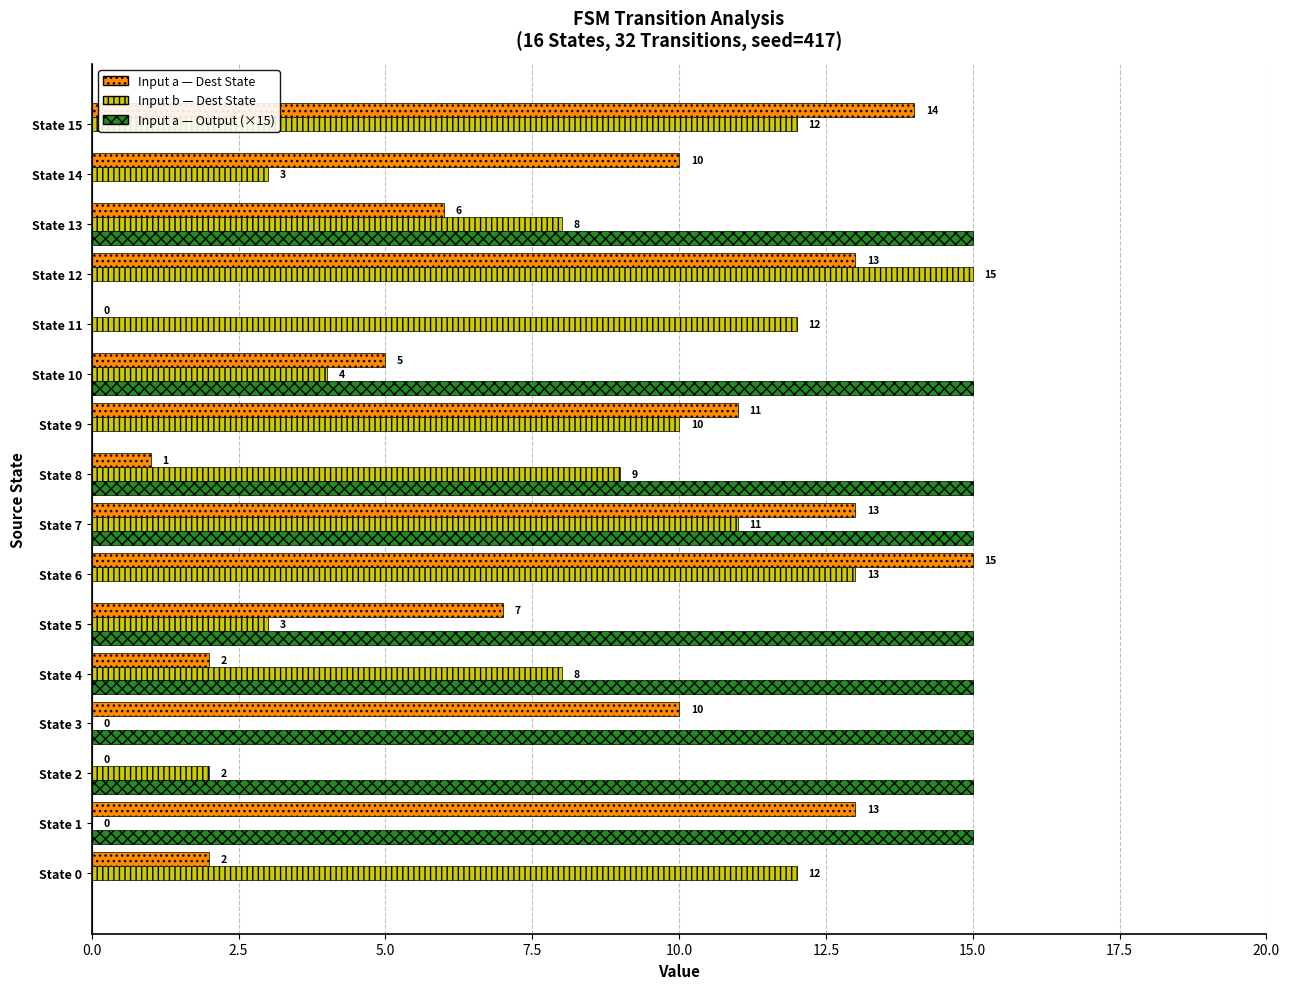

What is the sum of the Input a — Dest State values at State 5 and State 11?

7